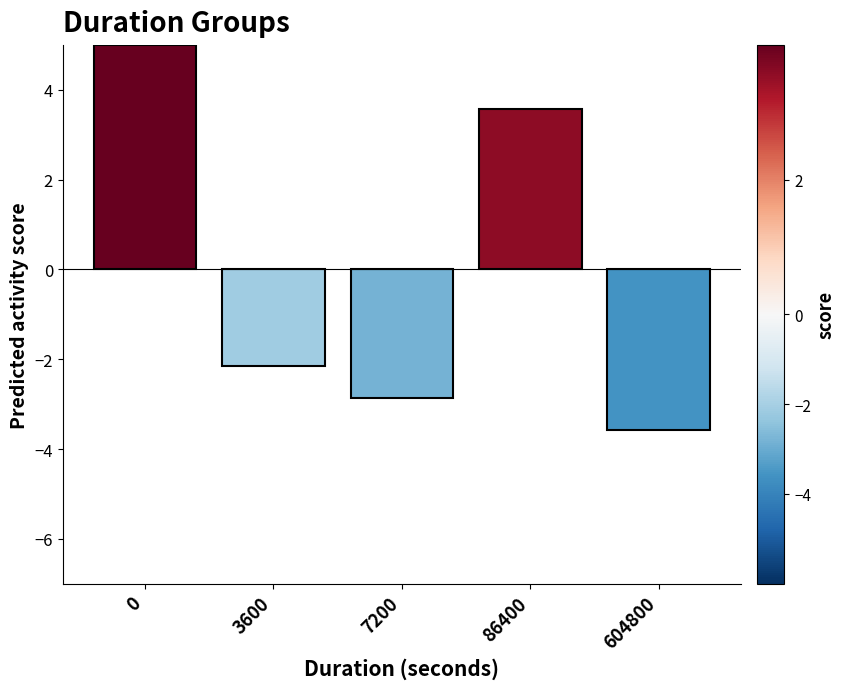

How many negative values are there?

3